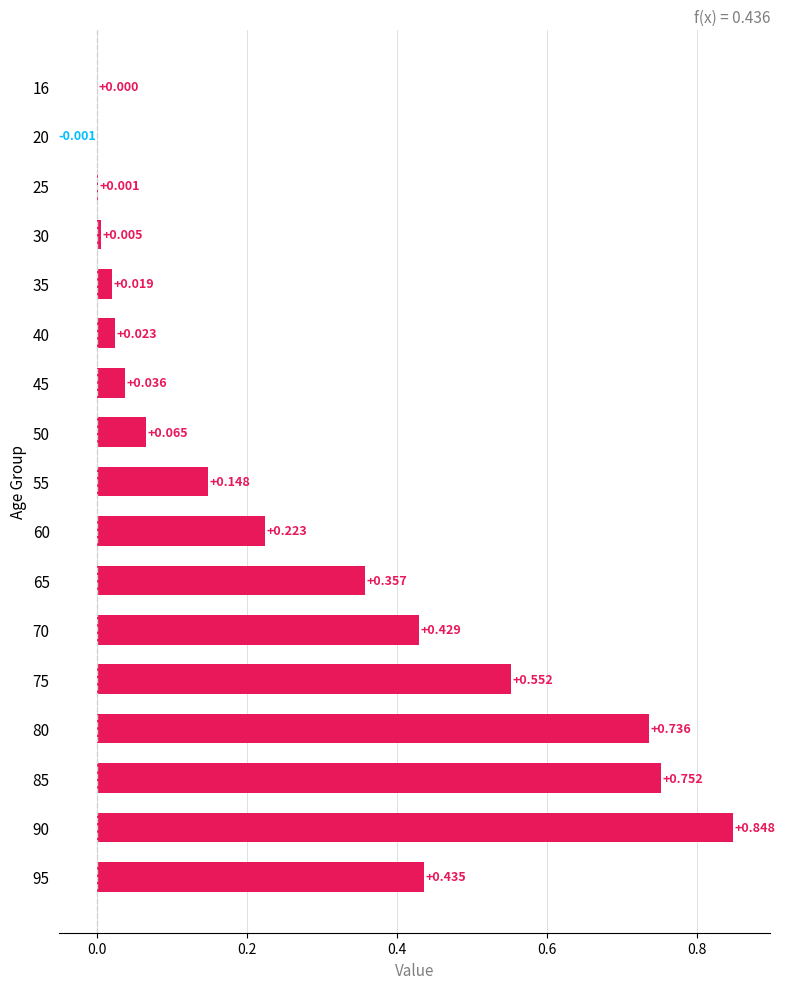

Count the number of categories in the chart.

17